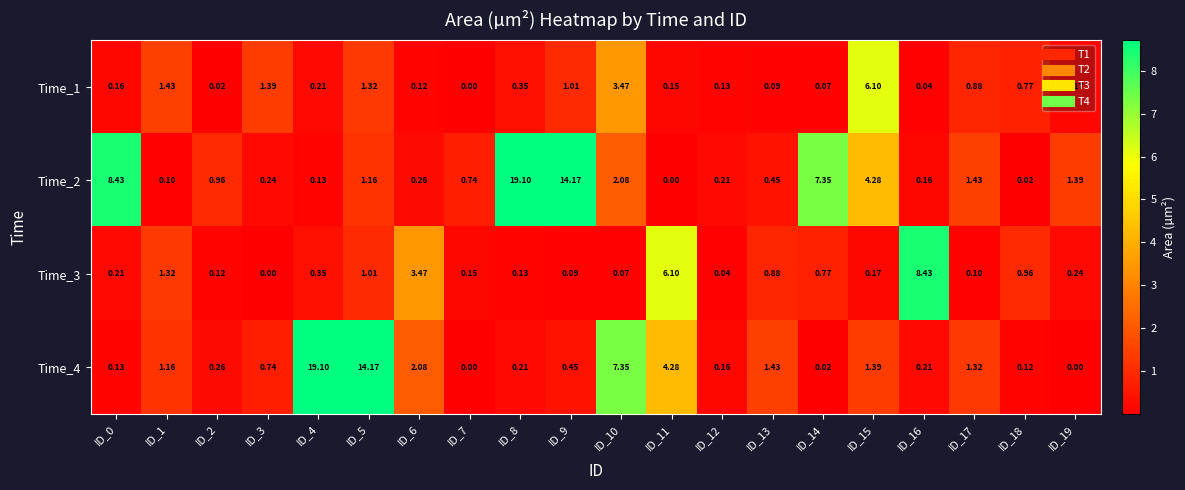

Is the value of Time_2 at ID_9 greater than the value of Time_1 at ID_11?

Yes